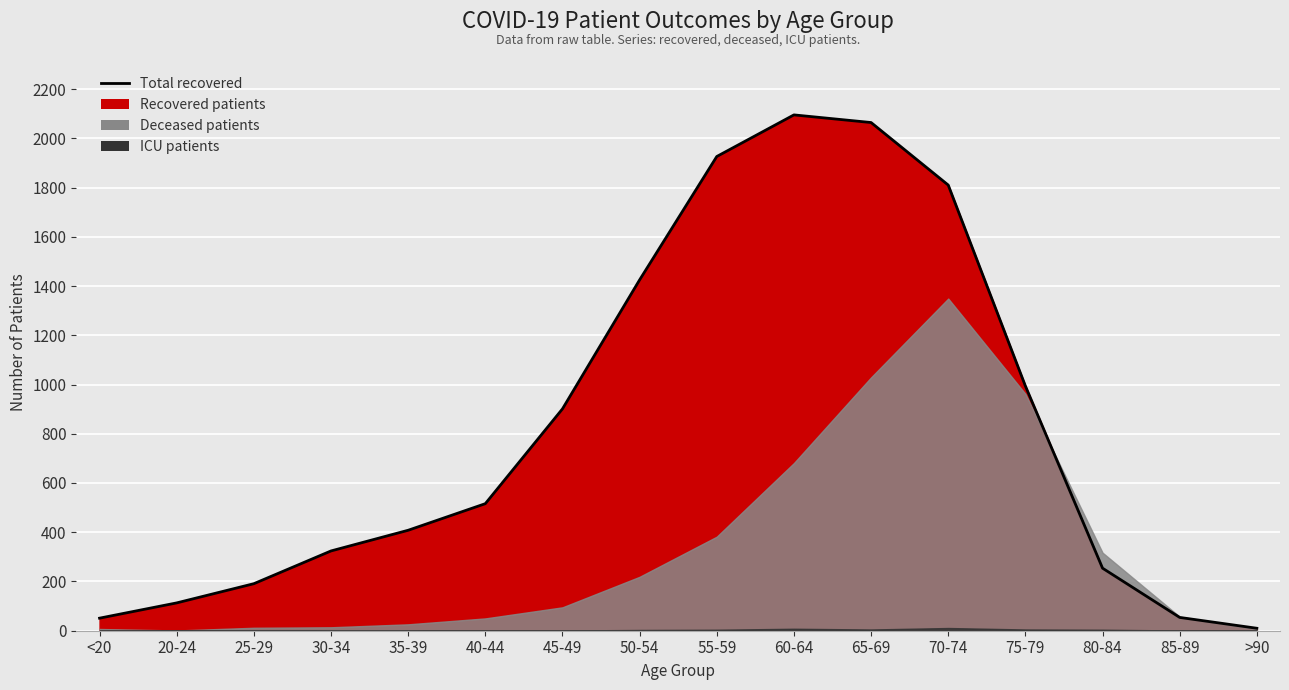

Where does the patients_in_icu series first go above 2?

50-54